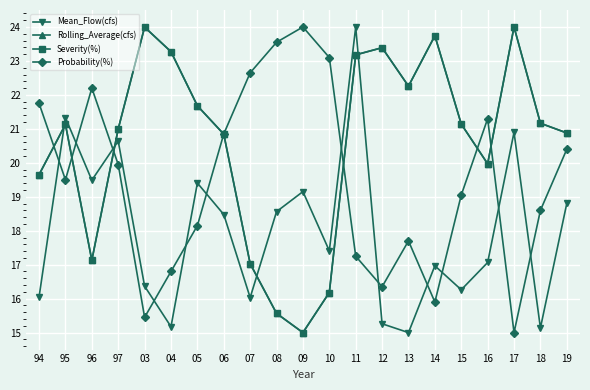

Does the chart have visible grid lines?

Yes